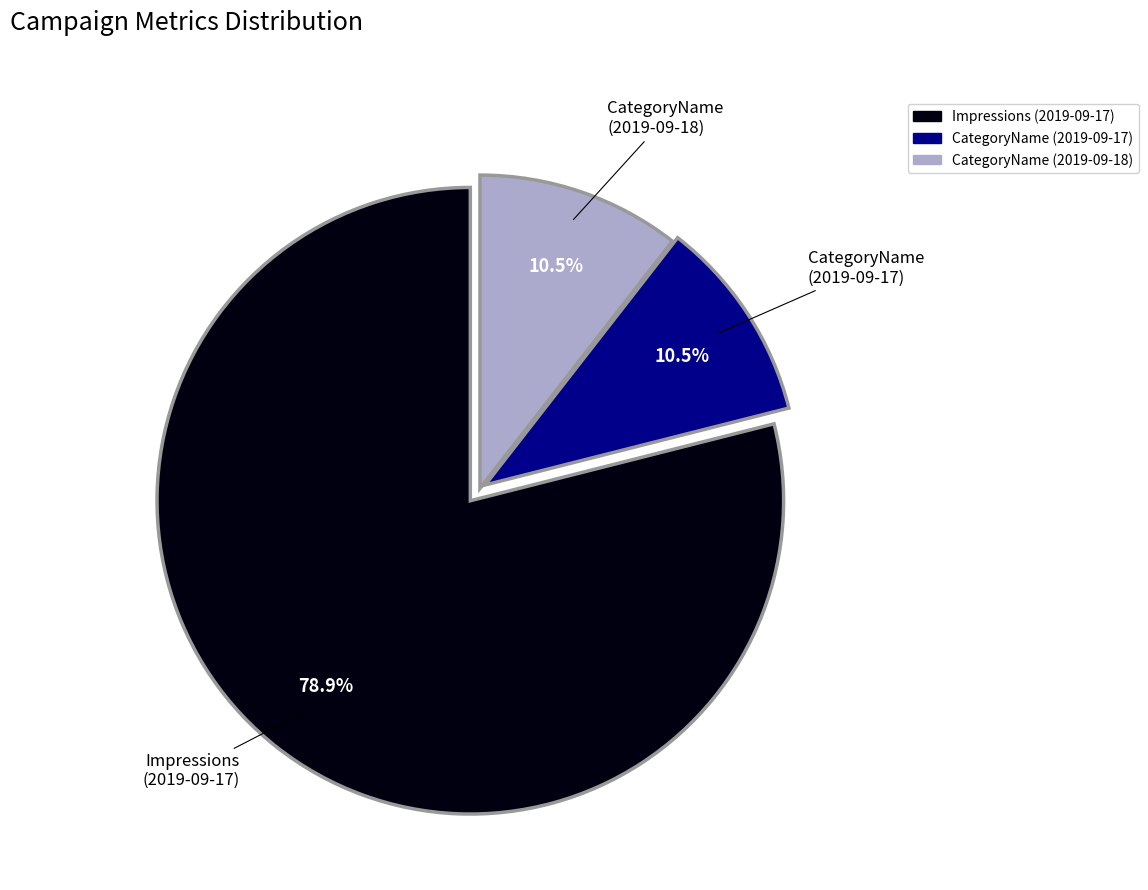

How many slices are in this pie chart?

3